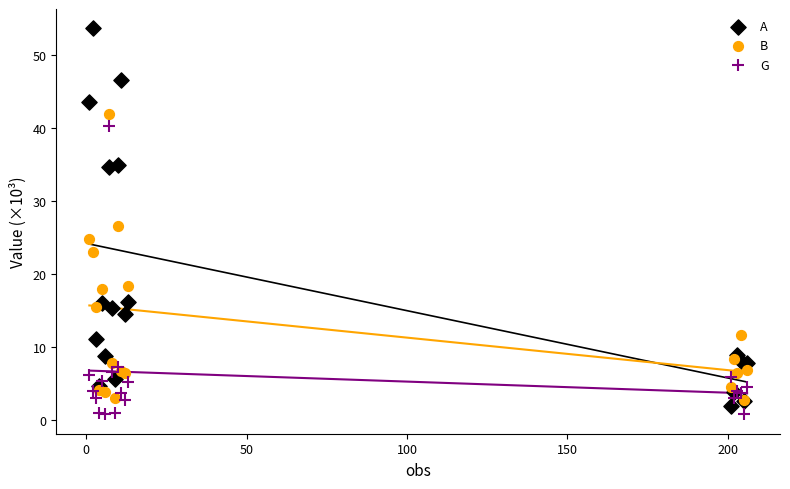

Which series contains the lowest Y value?

G